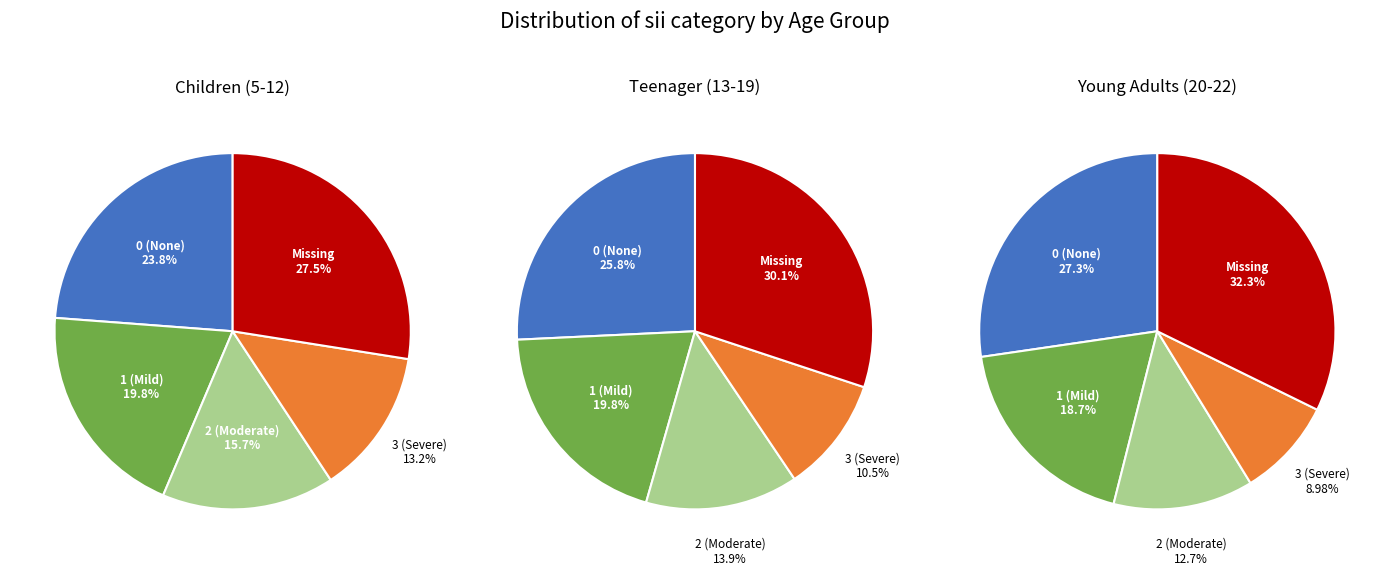

What portion of the pie excludes 4?

72.5%